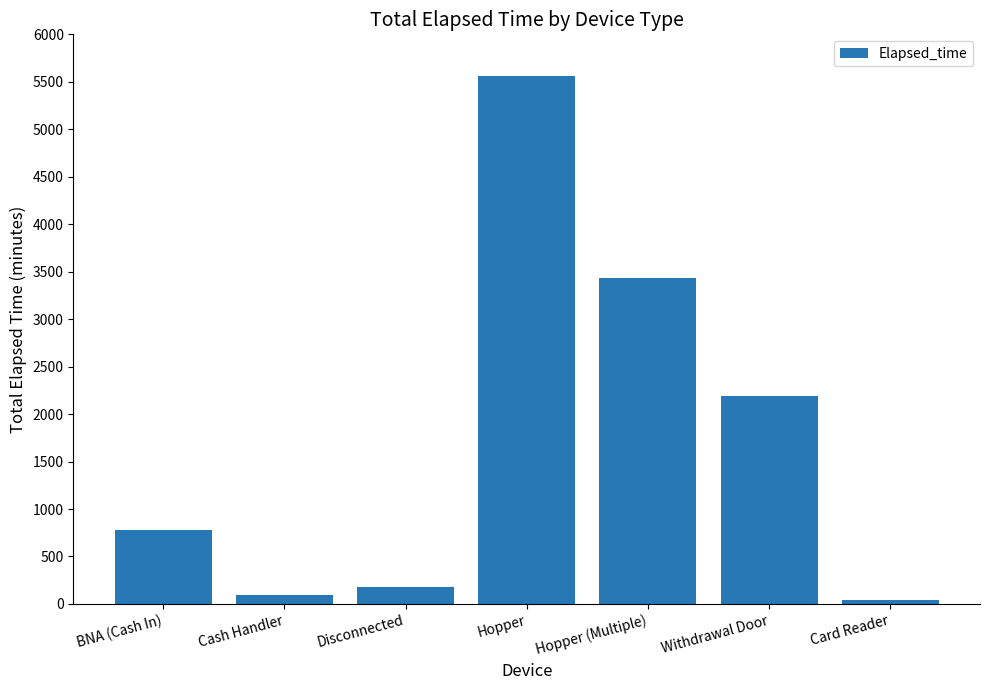

Is it true that the value at Disconnected is 180?

True